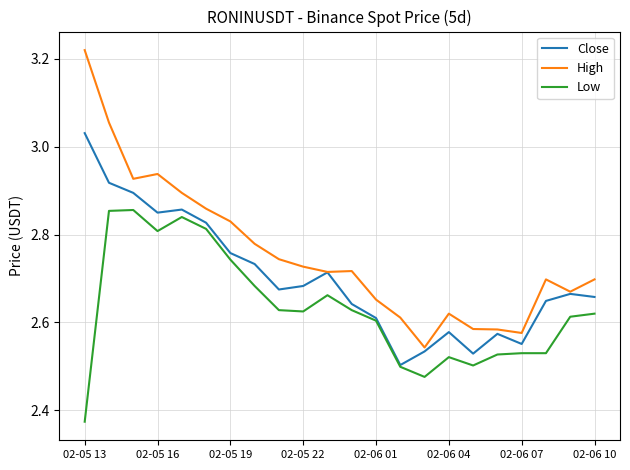

Which series has the widest spread of values?

High